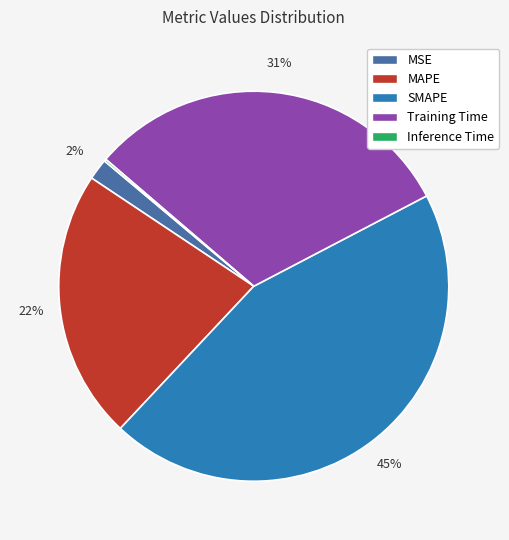

Combined, do MSE and Training Time account for over 50%?

No